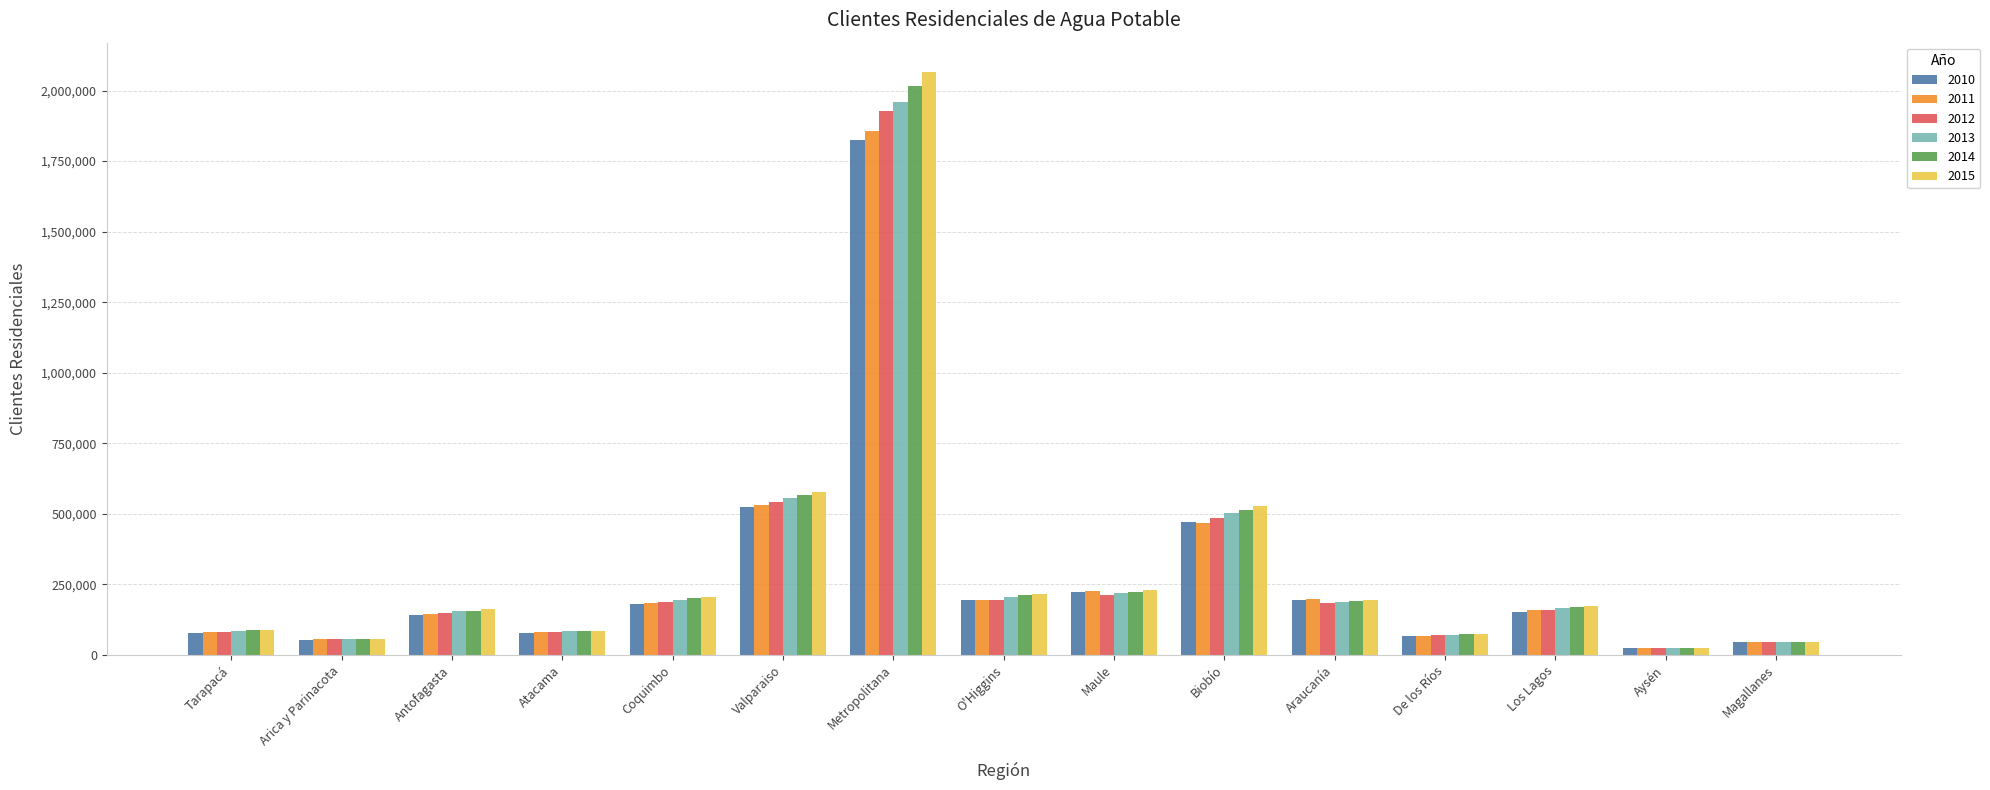

What is the sum of all 2015 values?

4735127